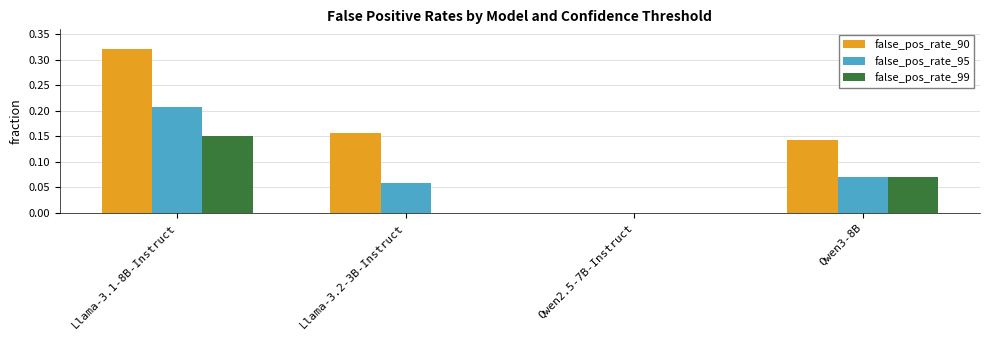

How many groups of bars are there?

4